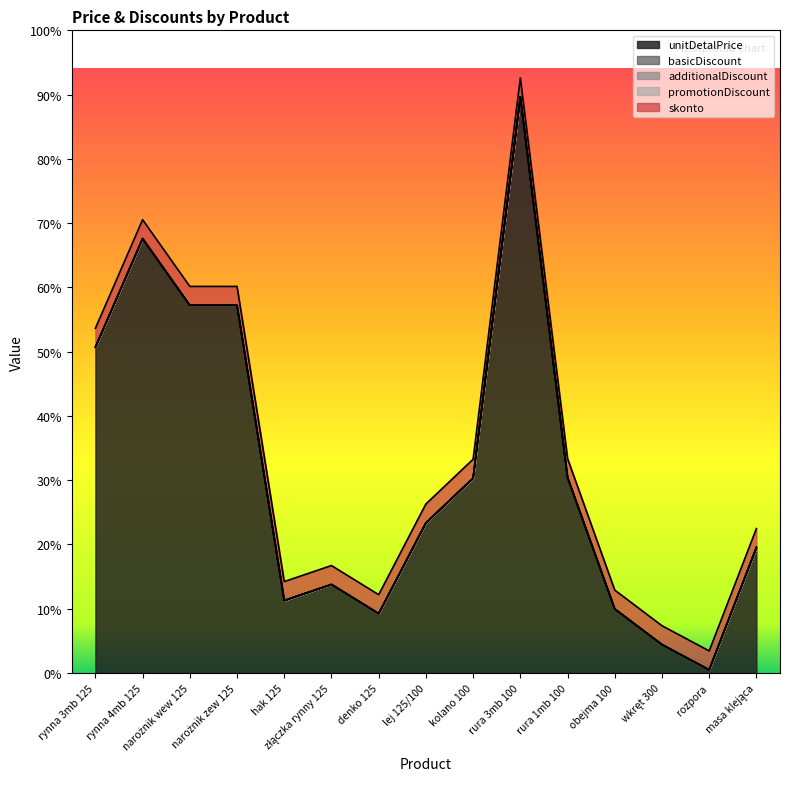

What position from the left is rura 3mb 100?

10